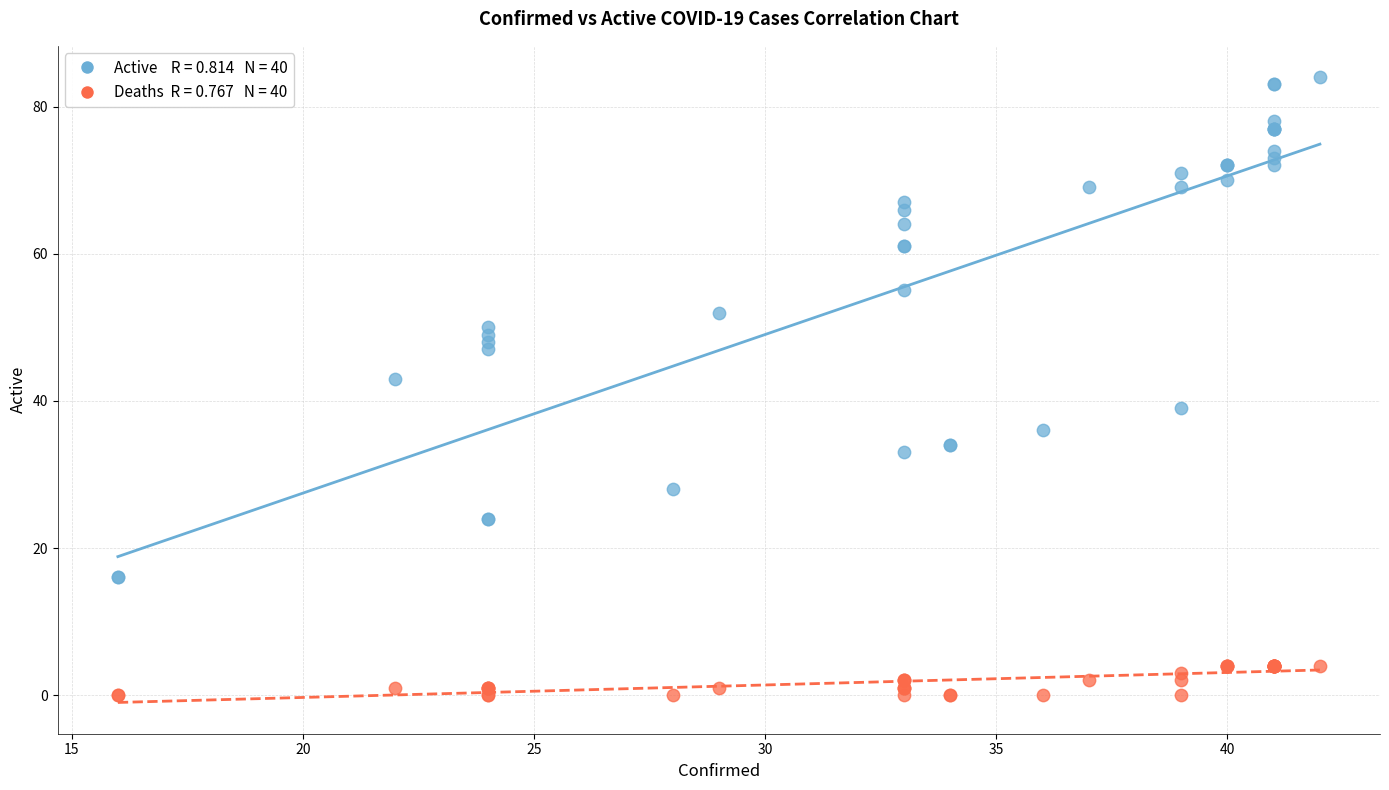

Across all series, what Y value is closest to 42?

43